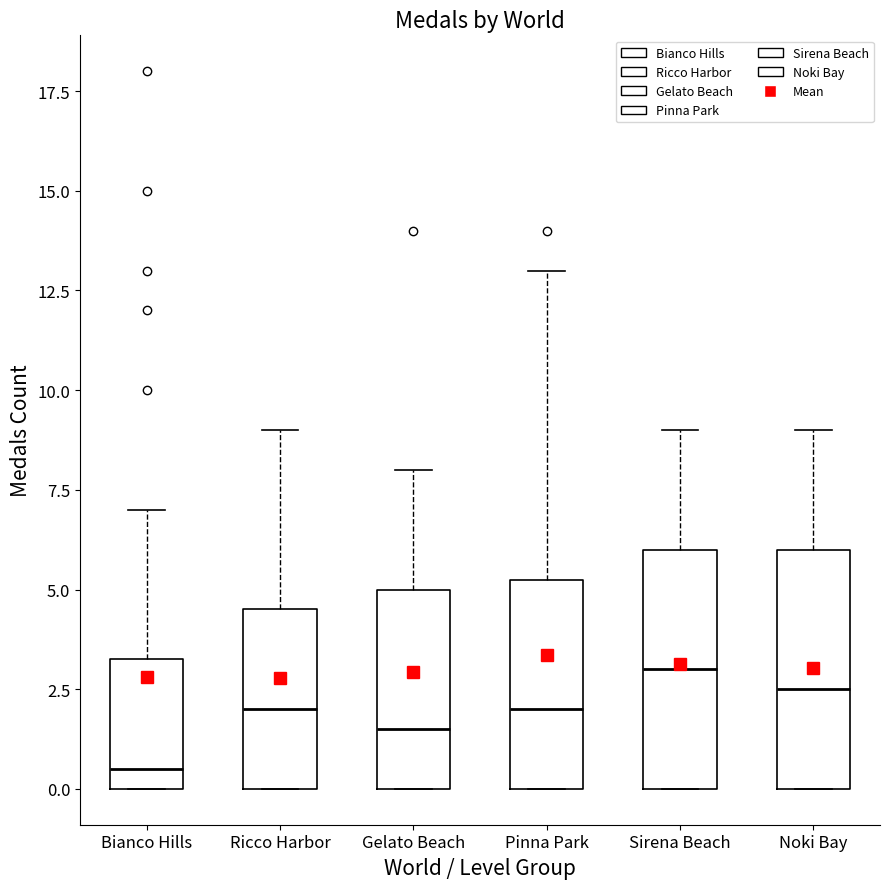

Which box's median line is the highest?

Sirena Beach